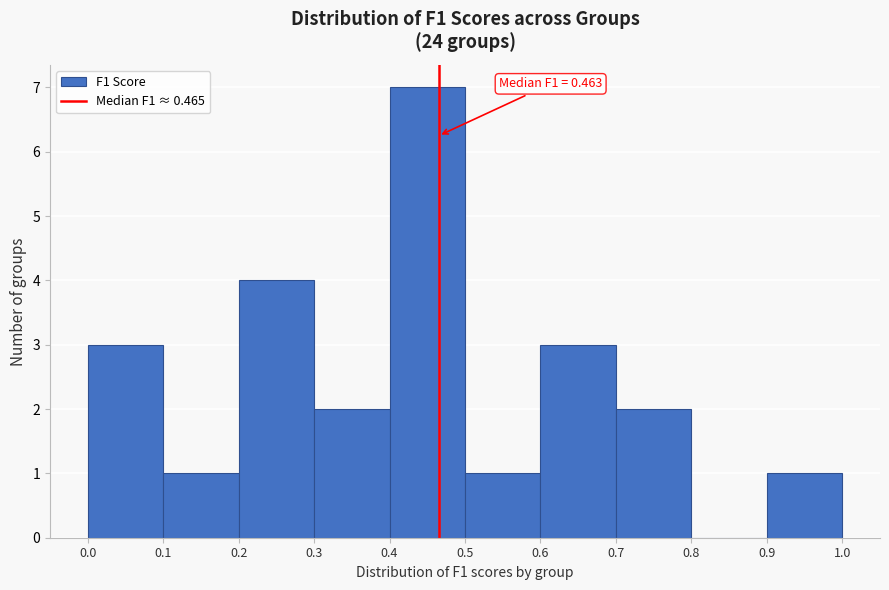

Over which range of the x-axis is the bar tallest?

0.4 to 0.5